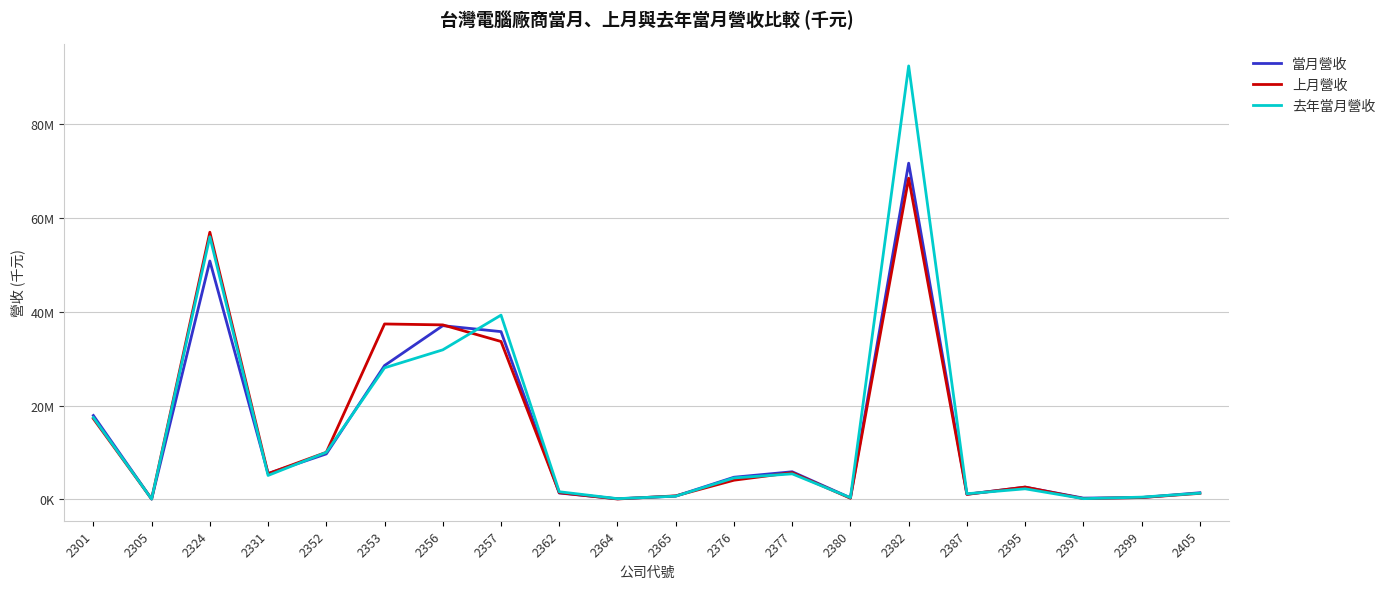

What are all the series names shown in the legend?

當月營收, 上月營收, 去年當月營收